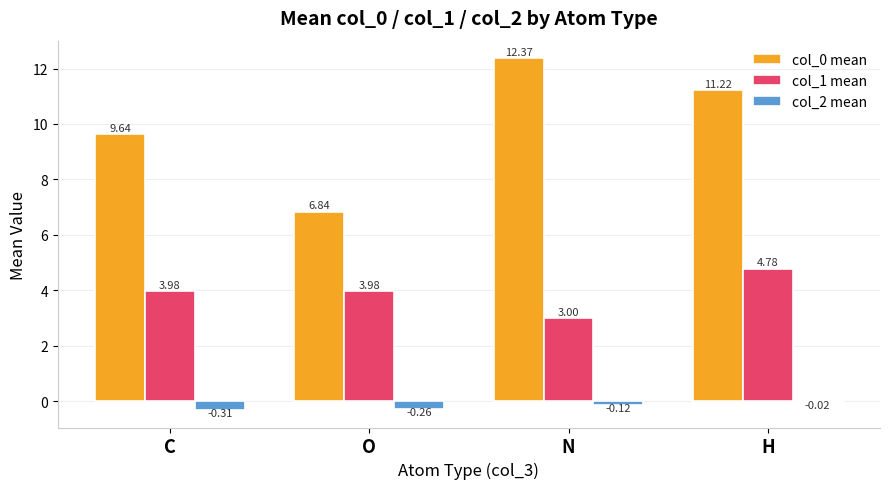

How many values in the col_0 mean series exceed 11?

2